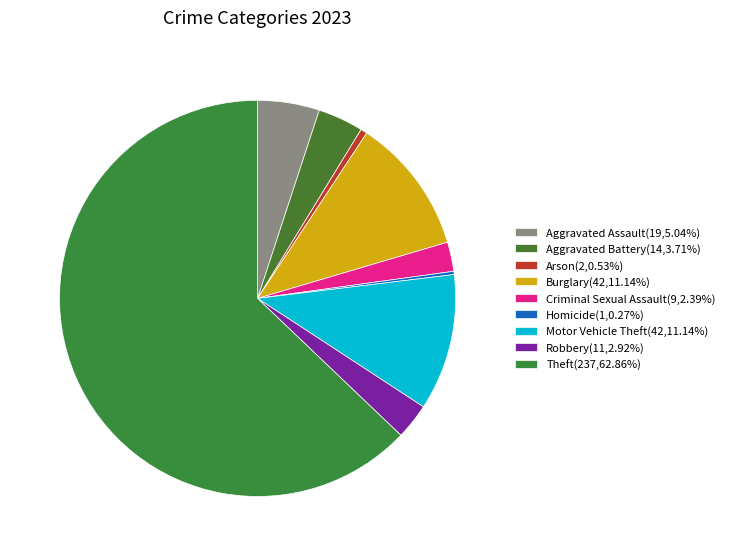

Between Homicide and Burglary, which is larger?

Burglary